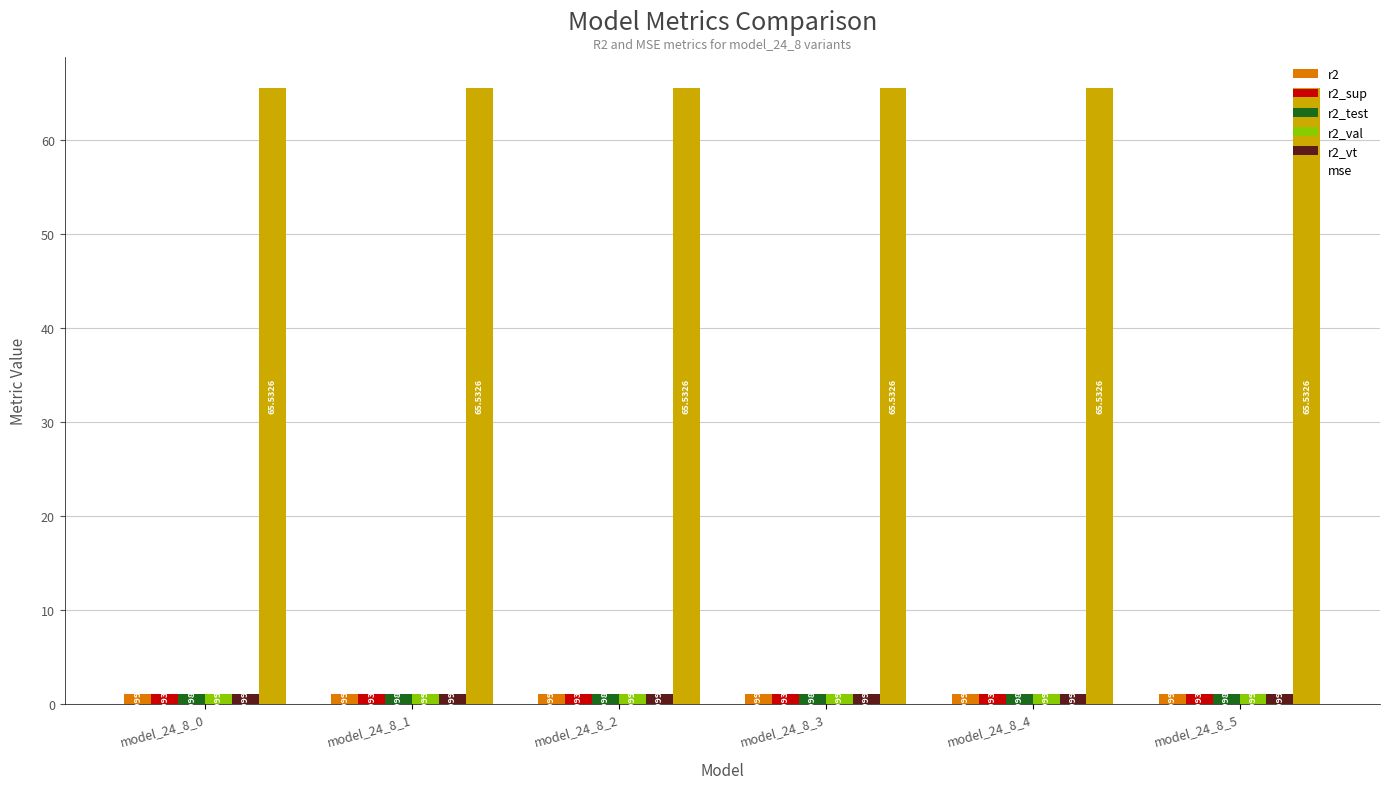

Which series has the largest total across all categories?

mse